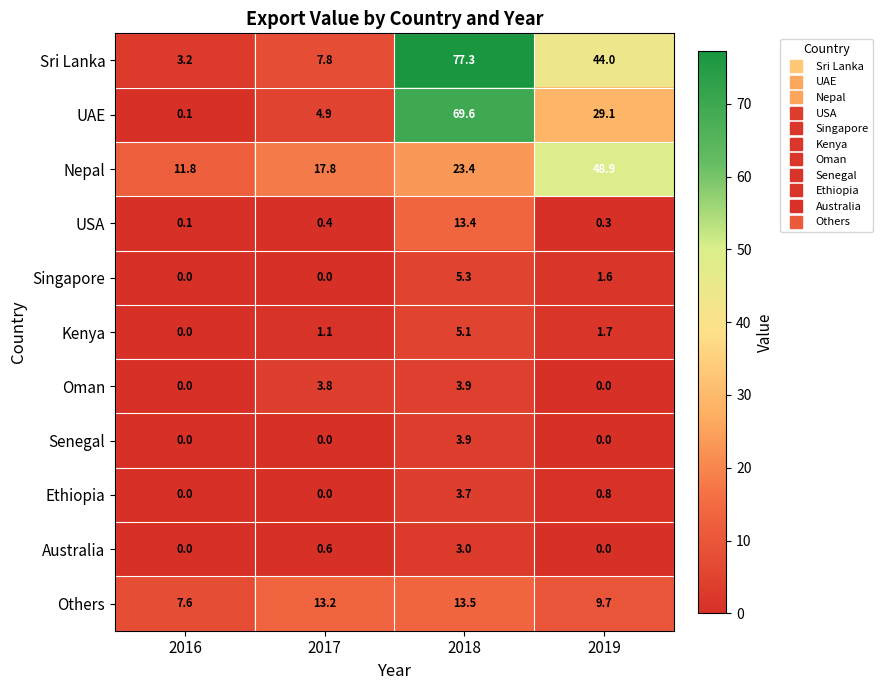

List the labels in order of Sri Lanka value, largest first.

2018, 2019, 2017, 2016